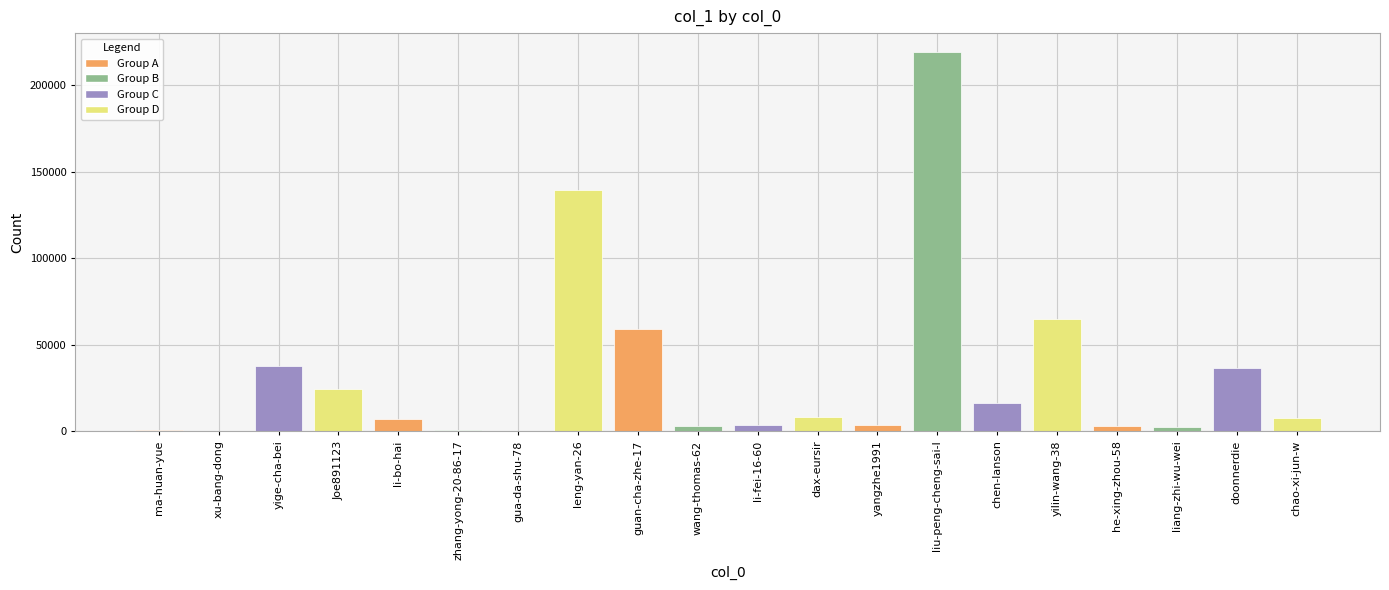

What is the maximum value shown in the chart?

219089